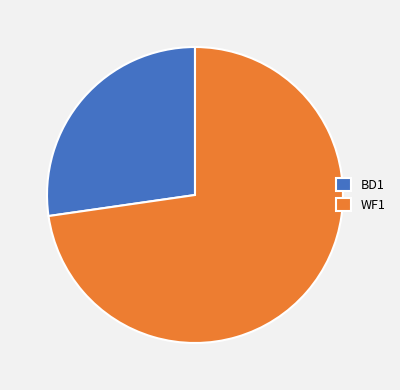

Which slice represents more than half of the pie?

WF1